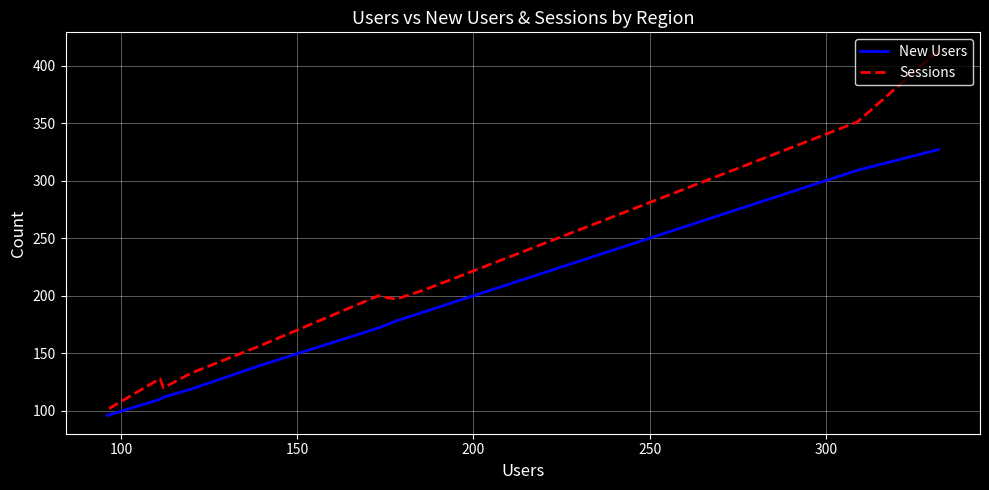

What is the average value of the New Users series?

175